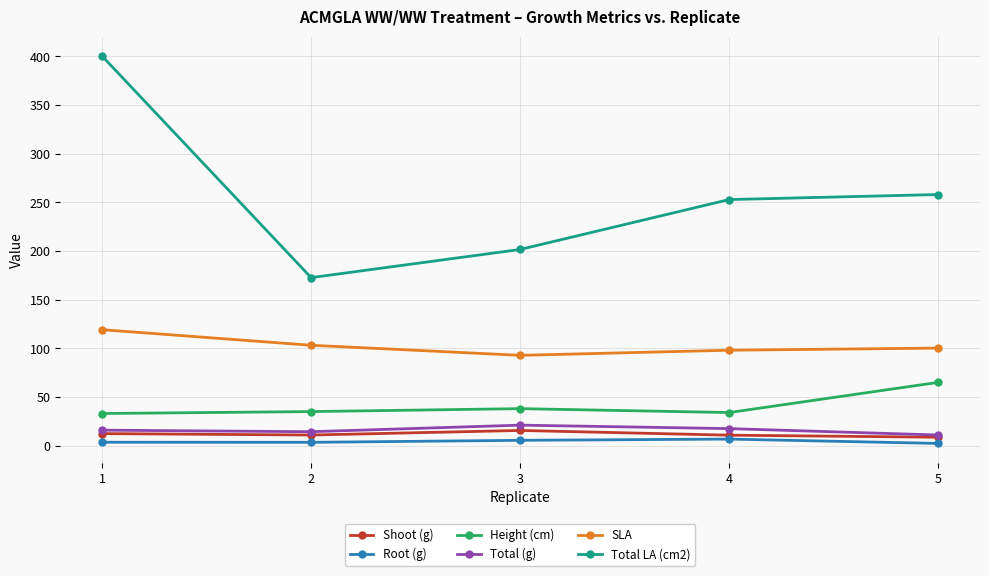

Which series changed the most between 1 and 3?

Total LA (cm2)